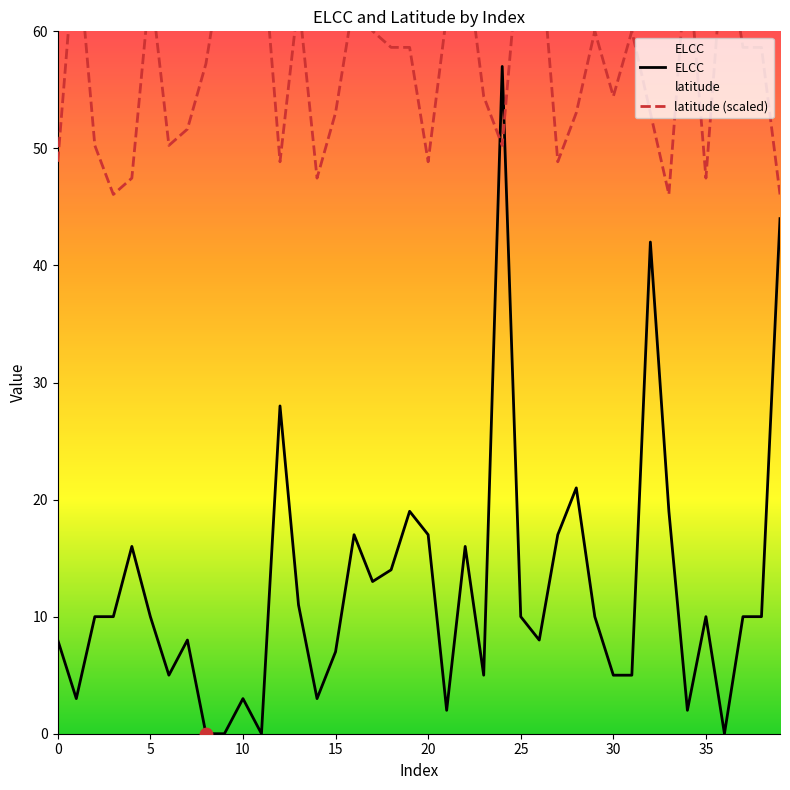

What are all the series names shown in the legend?

ELCC, latitude (scaled)